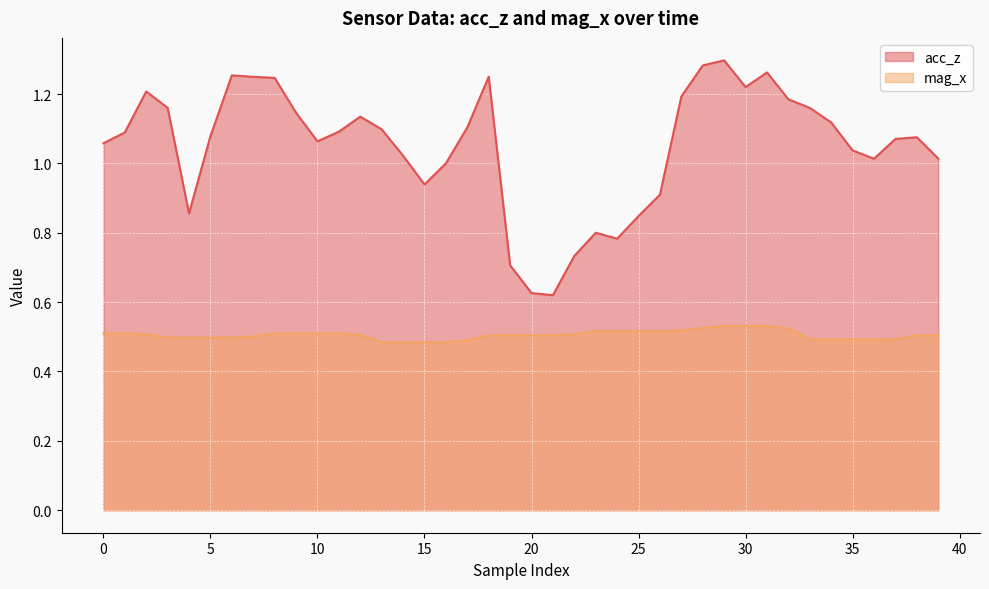

How many values in the acc_z series are below 1?

10